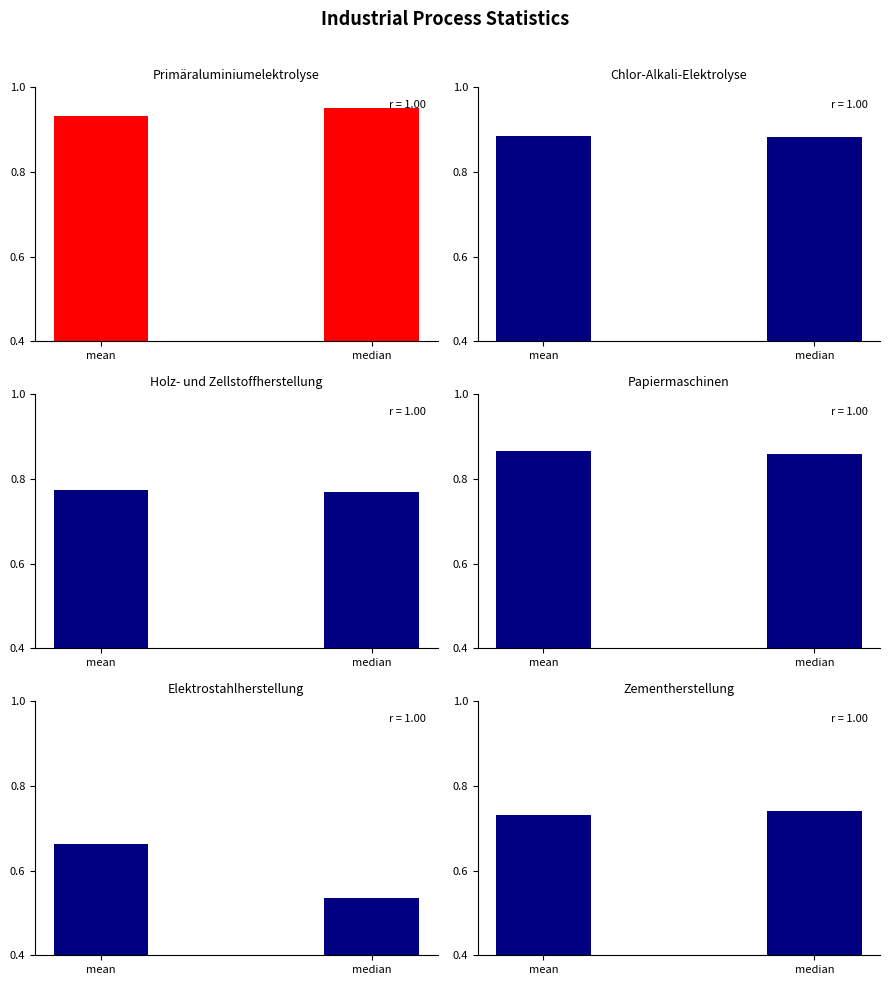

Which label corresponds to the largest value in the chart?

Primäraluminiumelektrolyse